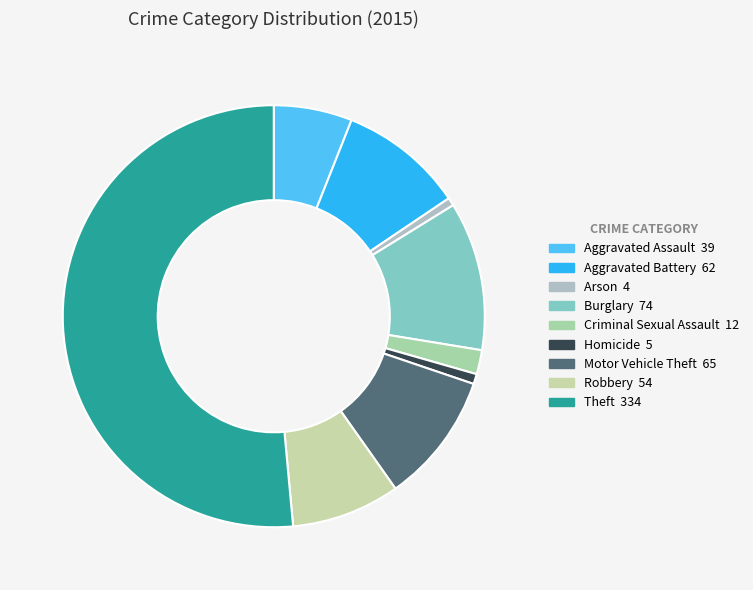

What percentage do Aggravated Battery and Aggravated Assault together represent?

15.6%